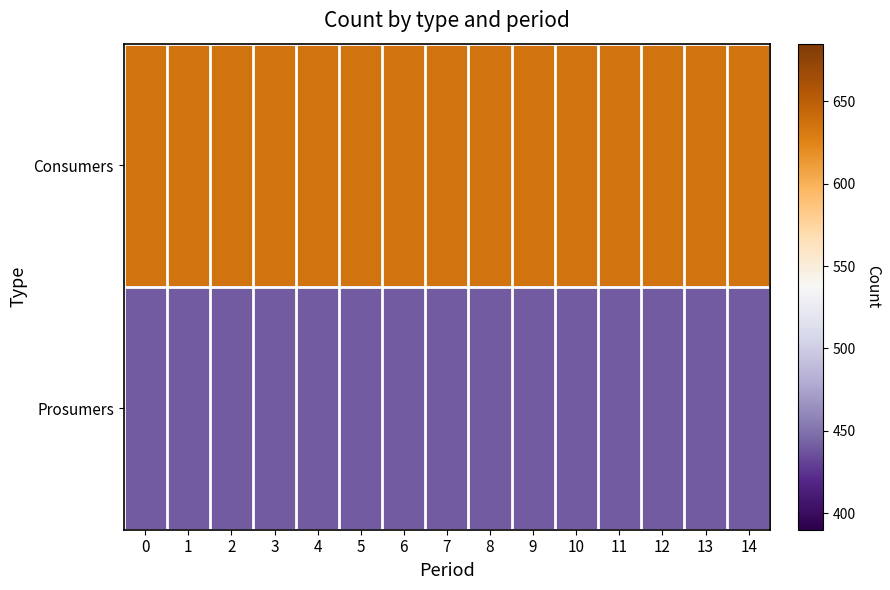

What is the minimum value shown in the chart?

440